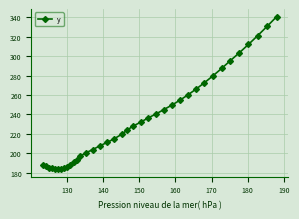

What is the maximum value shown in the chart?

340.8